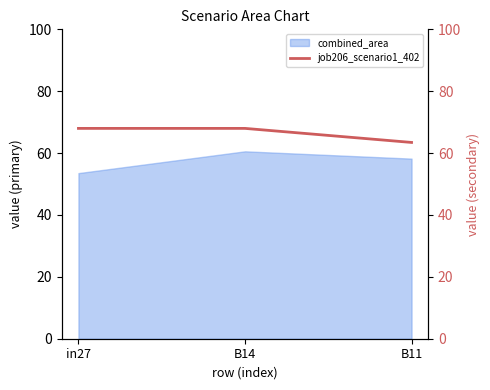

Does the chart display data point markers on the line(s)?

No